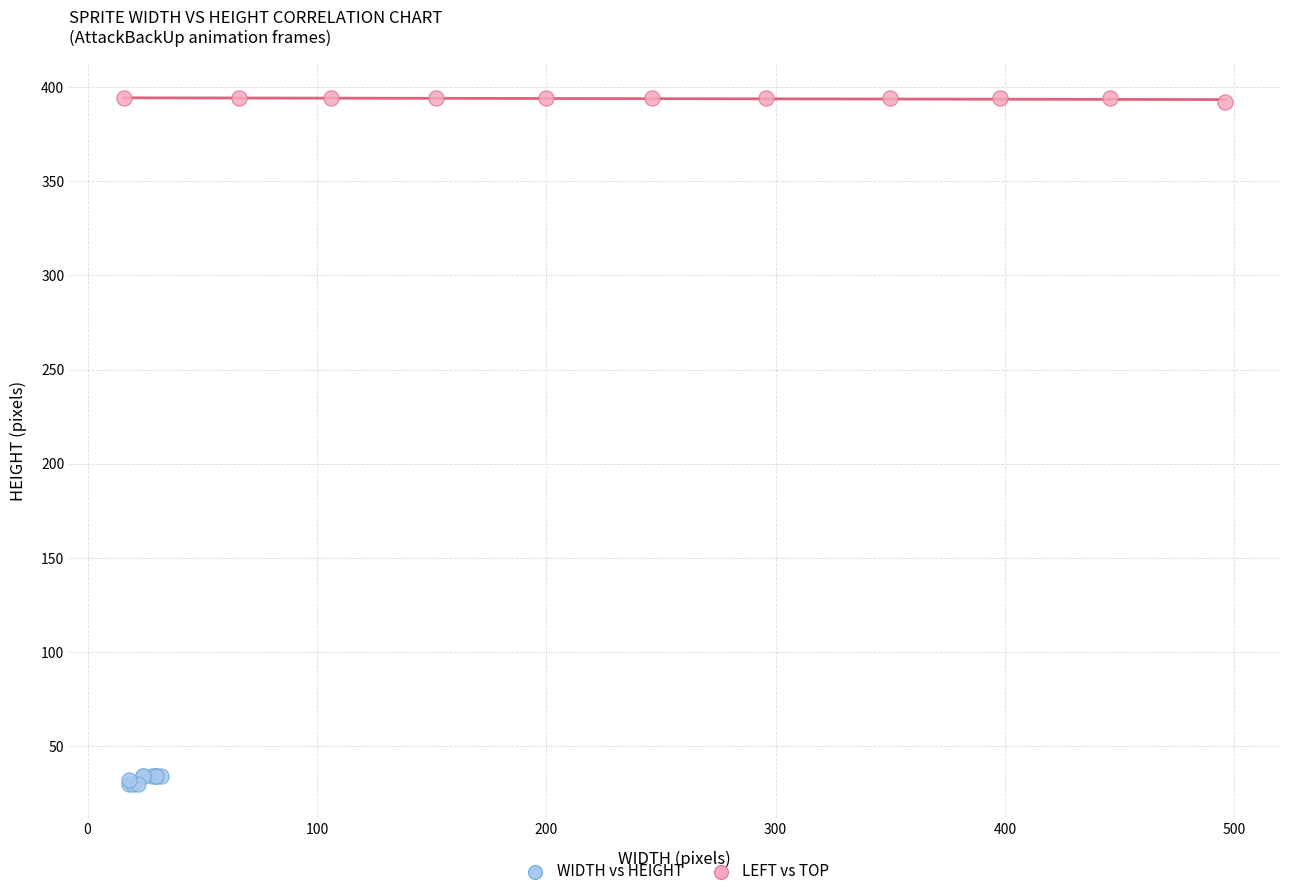

Which series reaches the minimum Y coordinate?

WIDTH vs HEIGHT